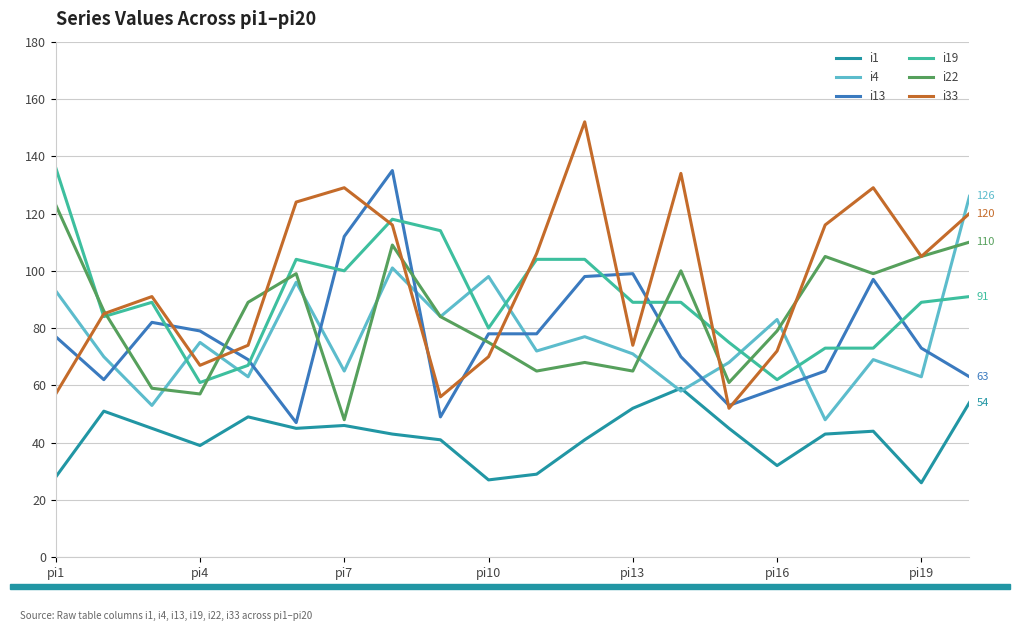

What is the maximum value shown in the chart?

152